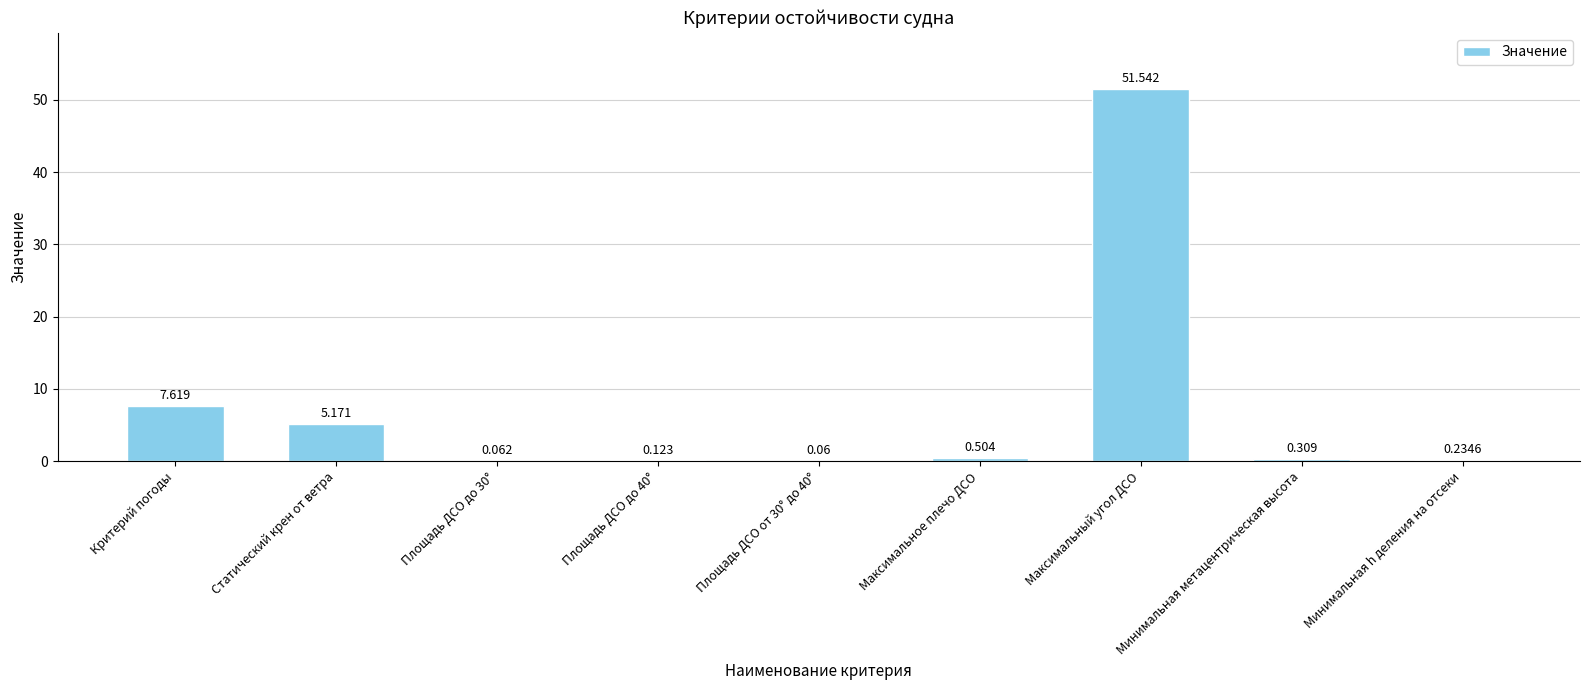

At which category does the chart reach its peak across all series?

Максимальный угол ДСО